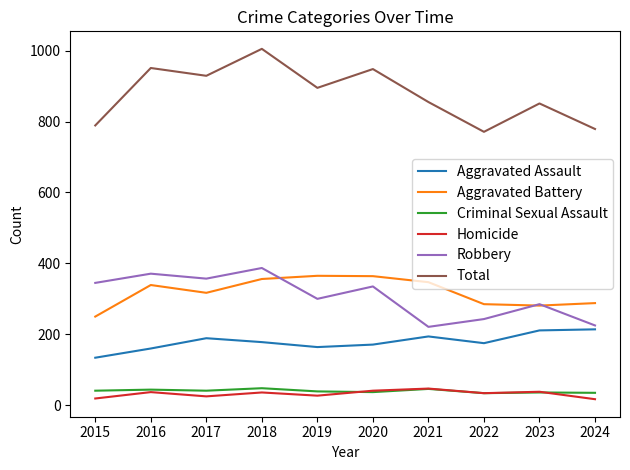

What is the difference between the maximum and second lowest values in the Criminal Sexual Assault series?

13